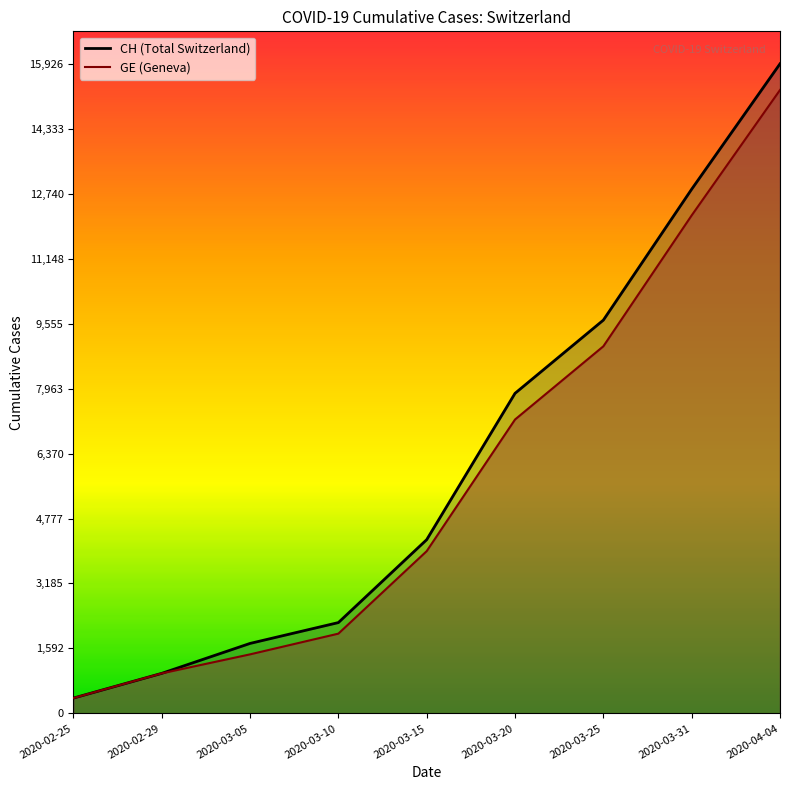

At which label is GE closest to 7829?

2020-03-20